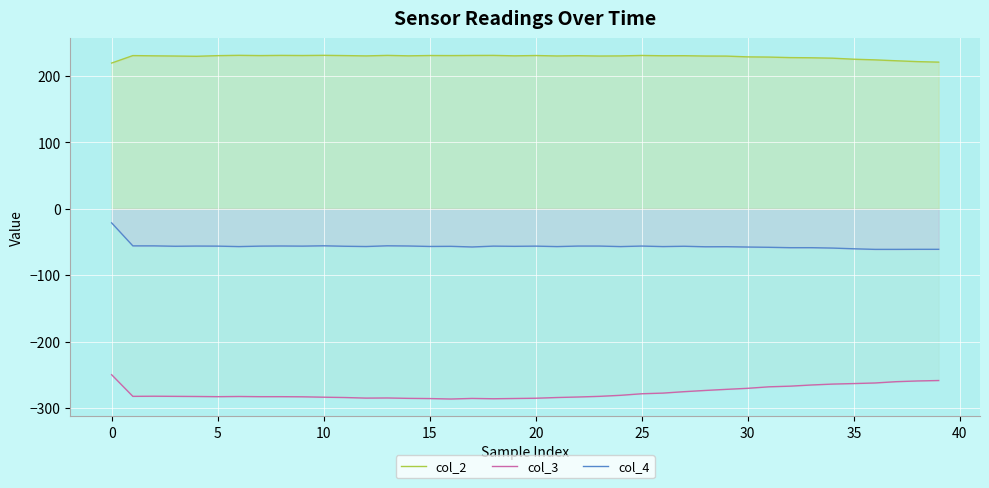

What is the average value of the col_2 series?

228.6